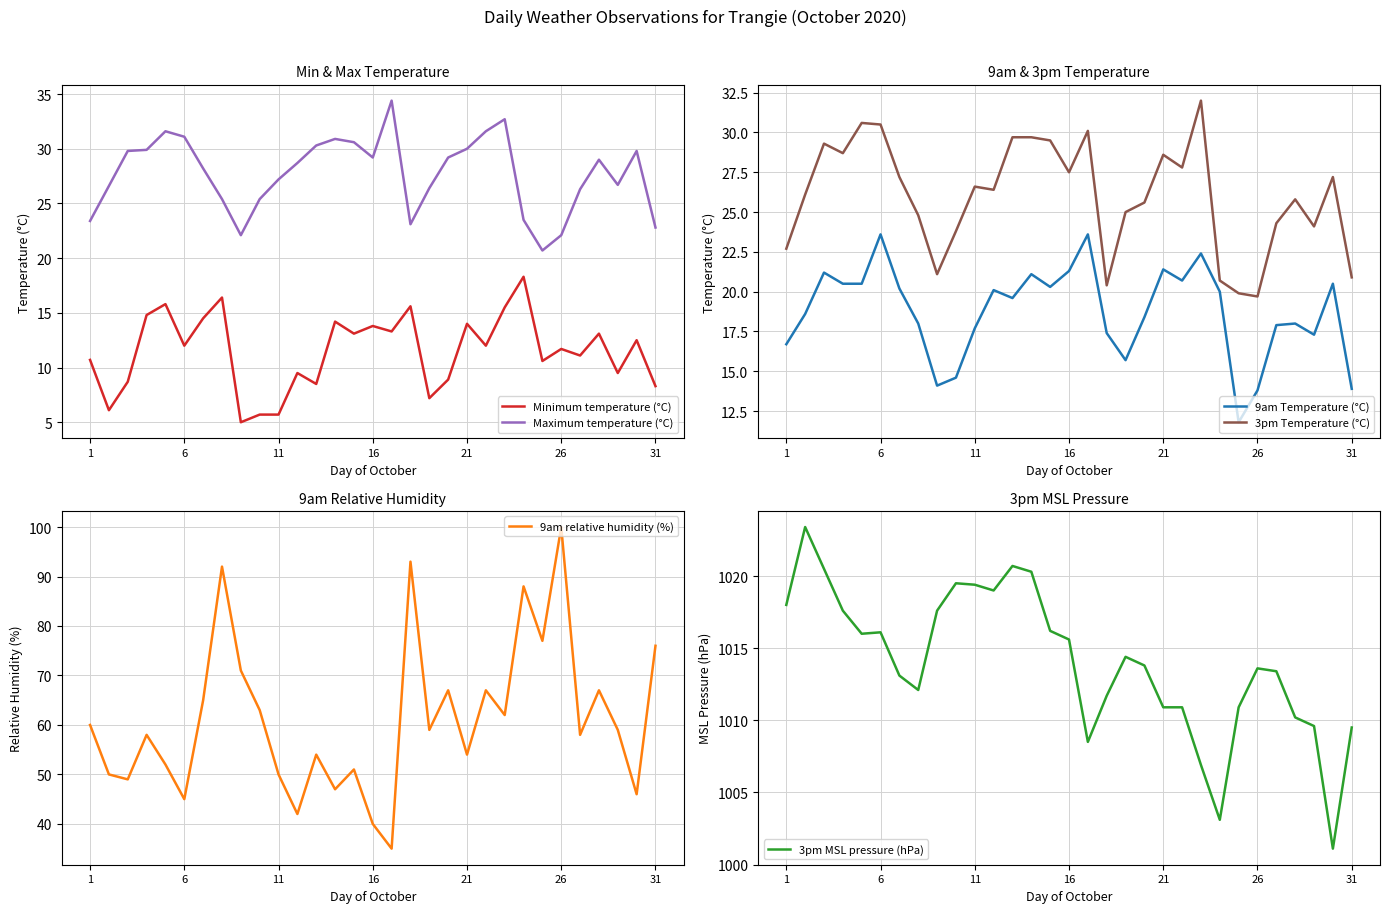

The value of 9am Temperature (°C) at 6 is 23.6. True or false?

True